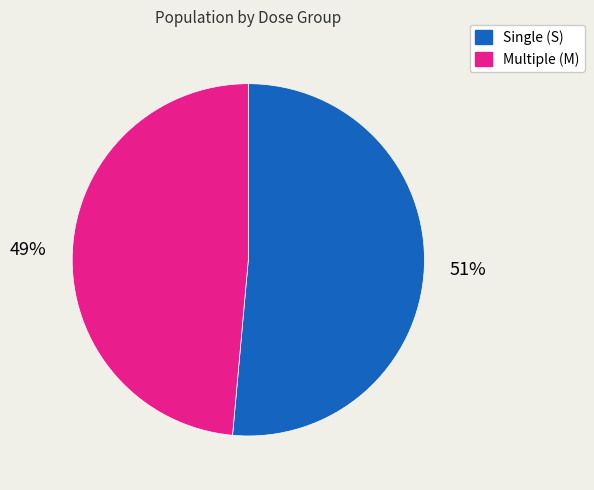

To the nearest percent, what is the average slice percentage?

50%